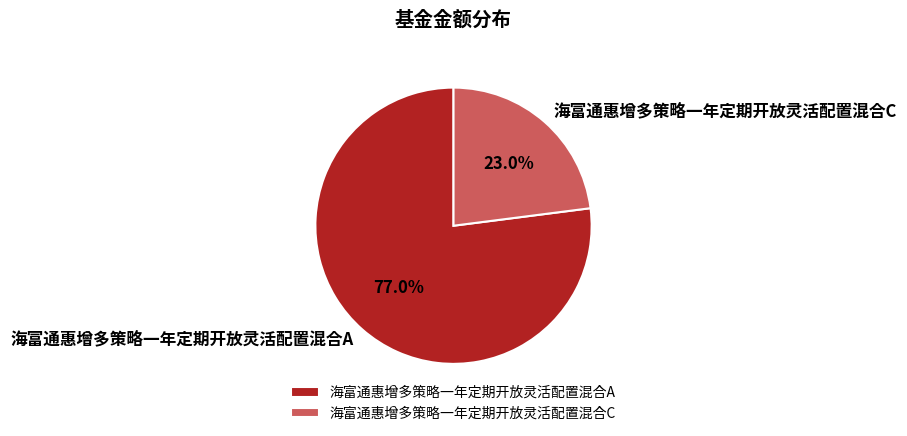

Which has a higher value, 海富通惠增多策略一年定期开放灵活配置混合C or 海富通惠增多策略一年定期开放灵活配置混合A?

海富通惠增多策略一年定期开放灵活配置混合A